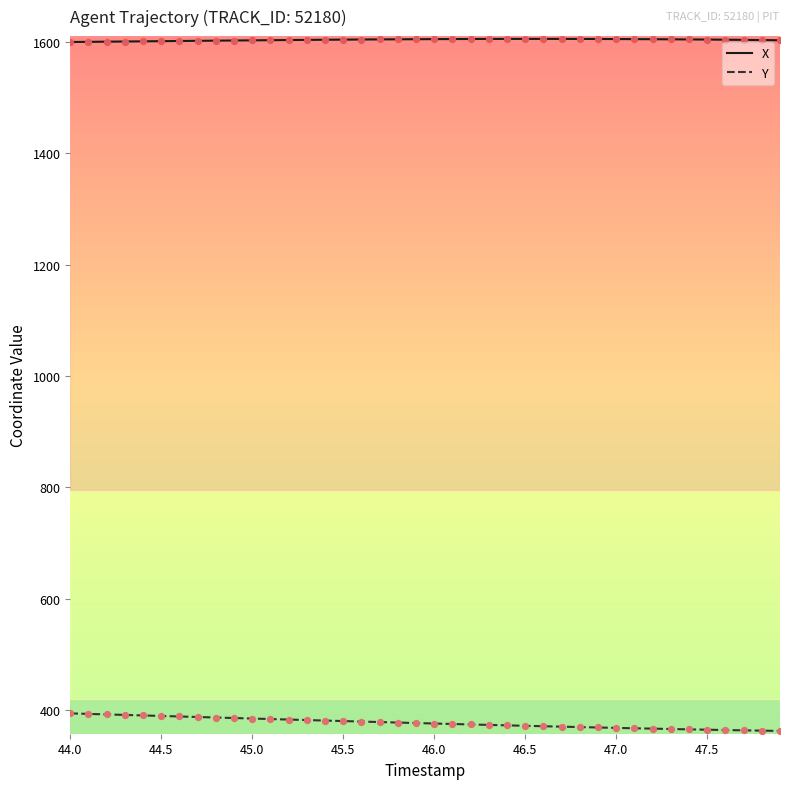

Which series has the largest total across all categories?

X